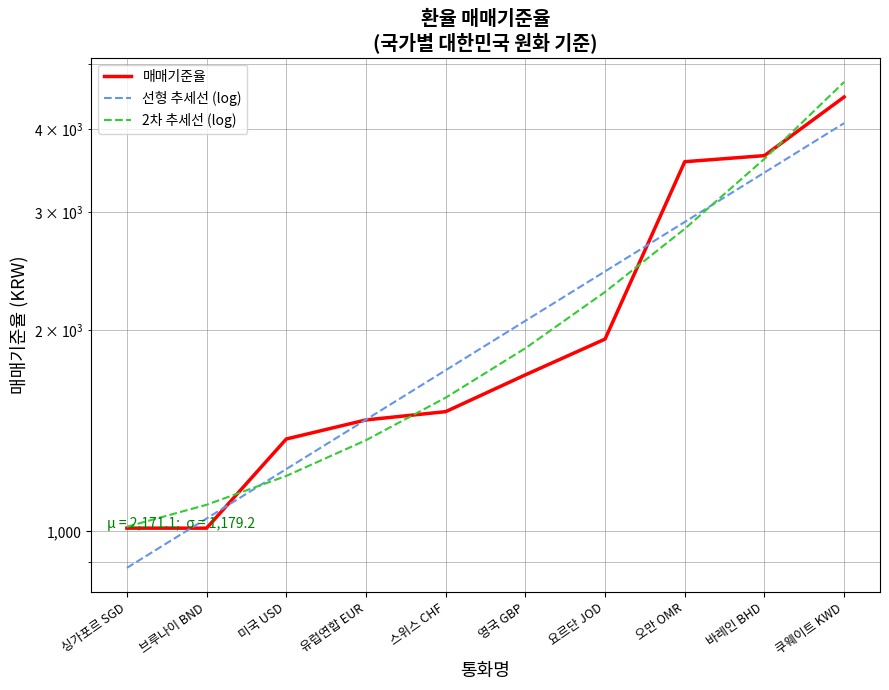

What is the difference between the maximum and minimum values in the 선형 추세선 (log) series?

3196.2